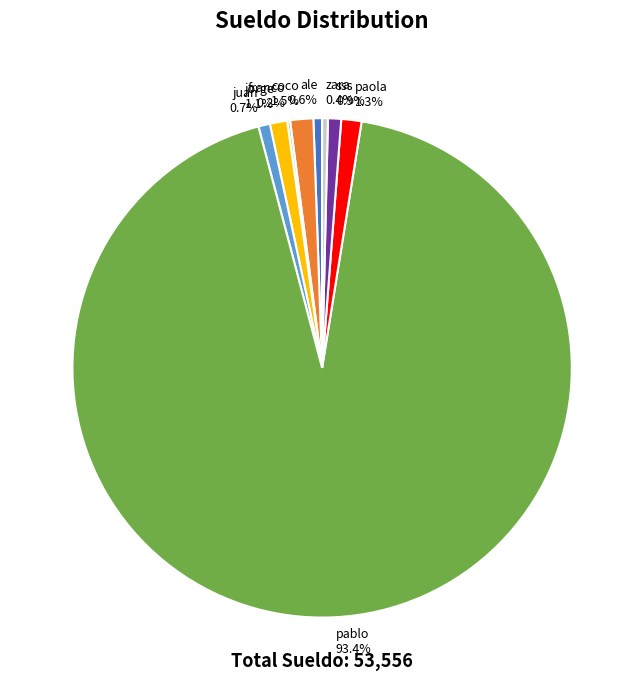

Is there a majority slice in this chart?

Yes